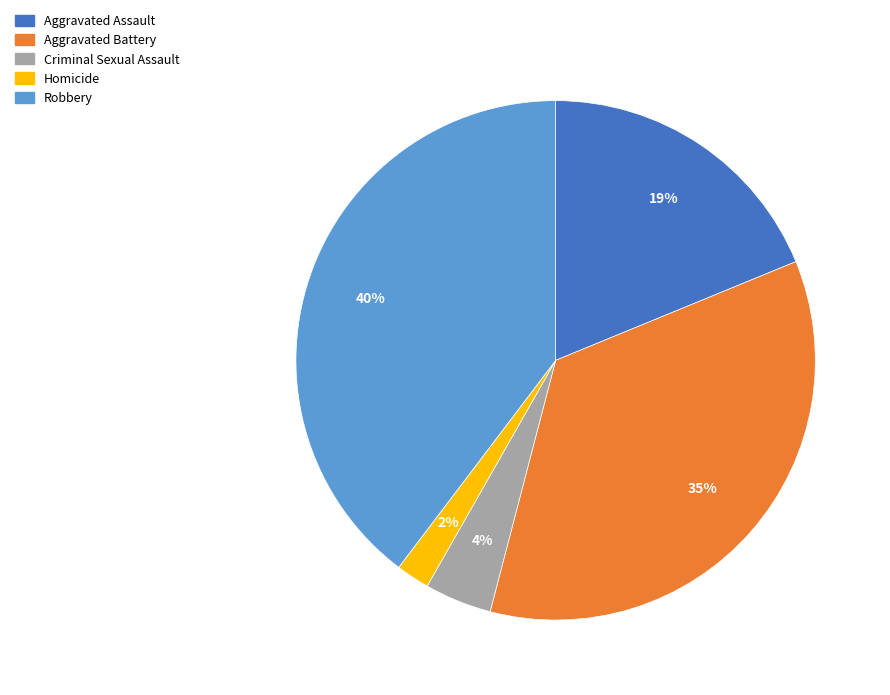

Which has a higher value, Aggravated Assault or Aggravated Battery?

Aggravated Battery